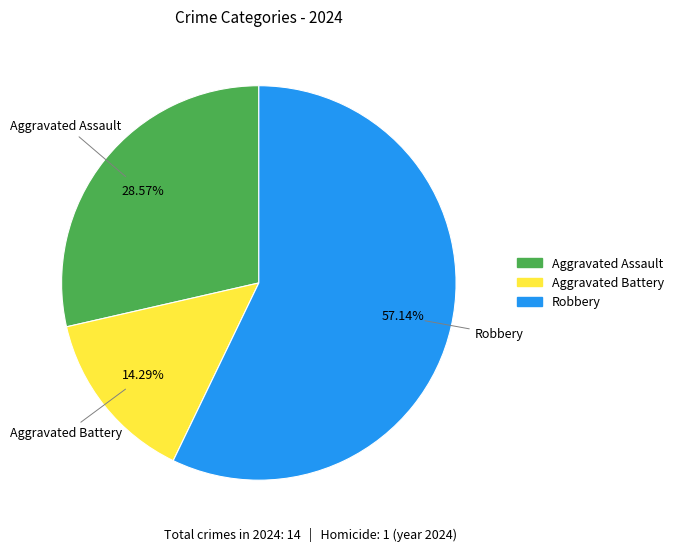

How many slices are in this pie chart?

3